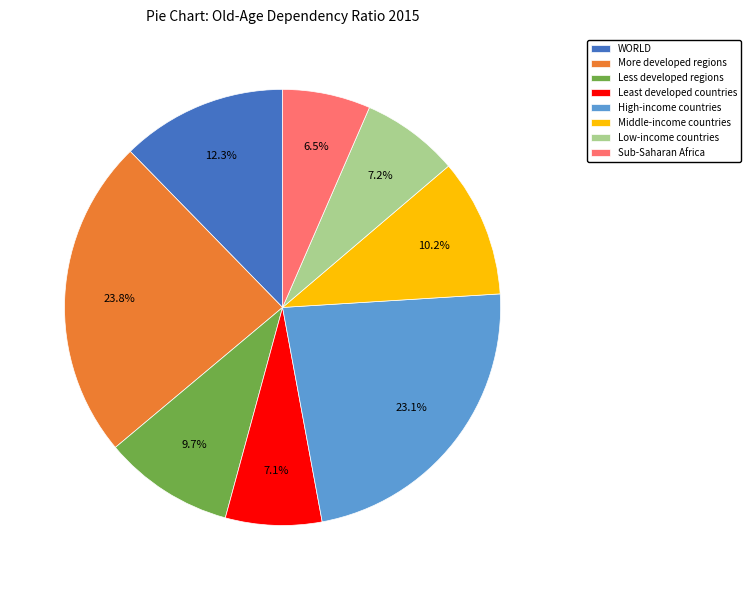

Does Less developed regions represent more than half of the total?

No